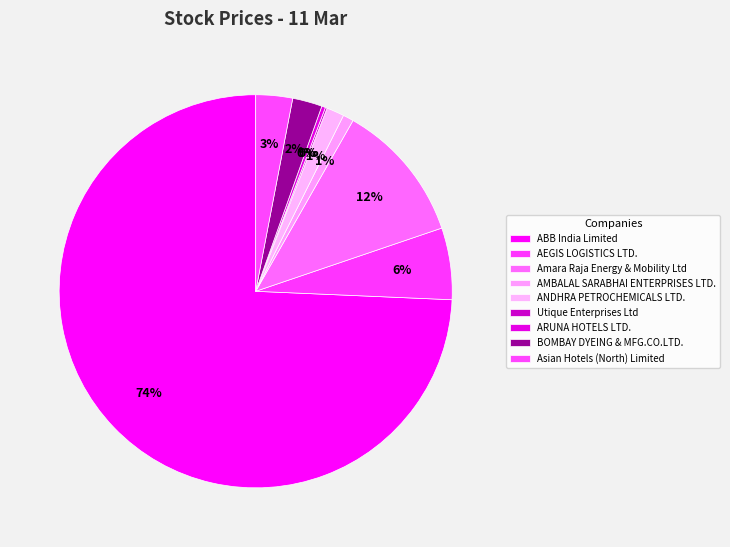

True or false: ANDHRA PETROCHEMICALS LTD. accounts for 11% of the total.

False